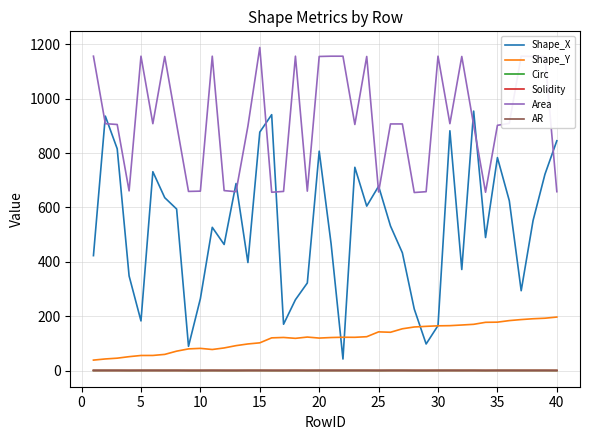

True or false: Shape_X and Solidity intersect in this chart.

False